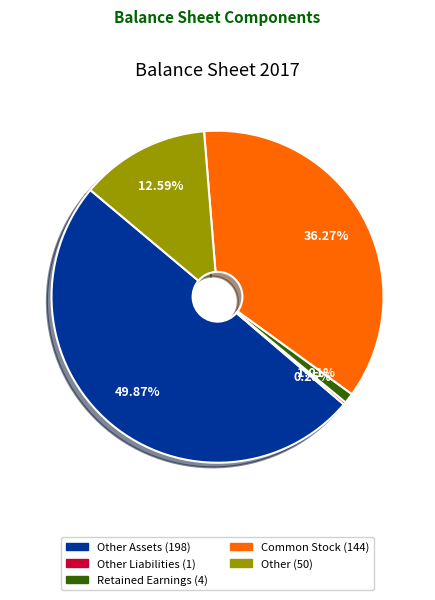

Which slice is the smallest?

Other Liabilities